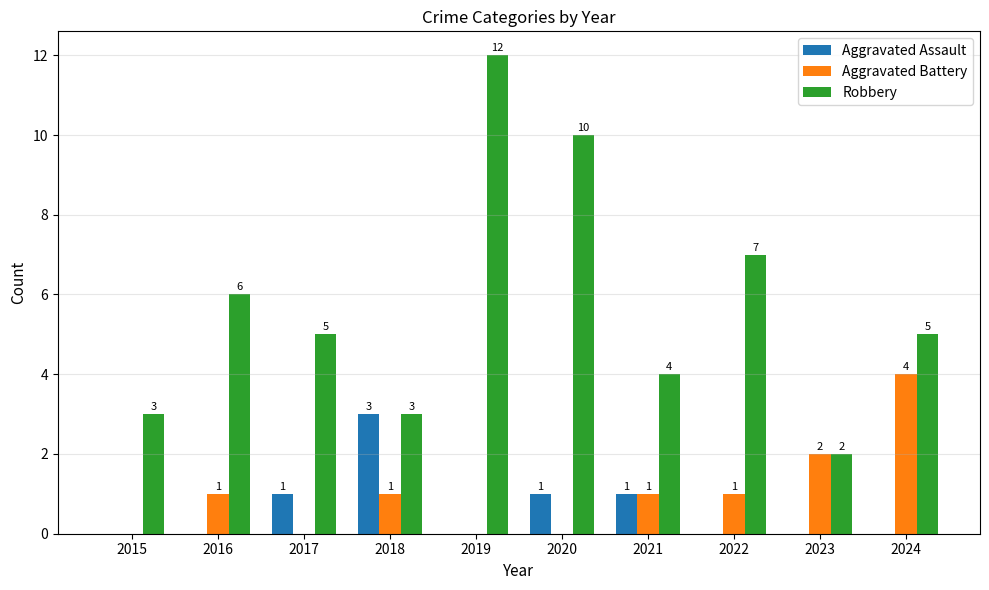

Which series has the largest total across all categories?

Robbery